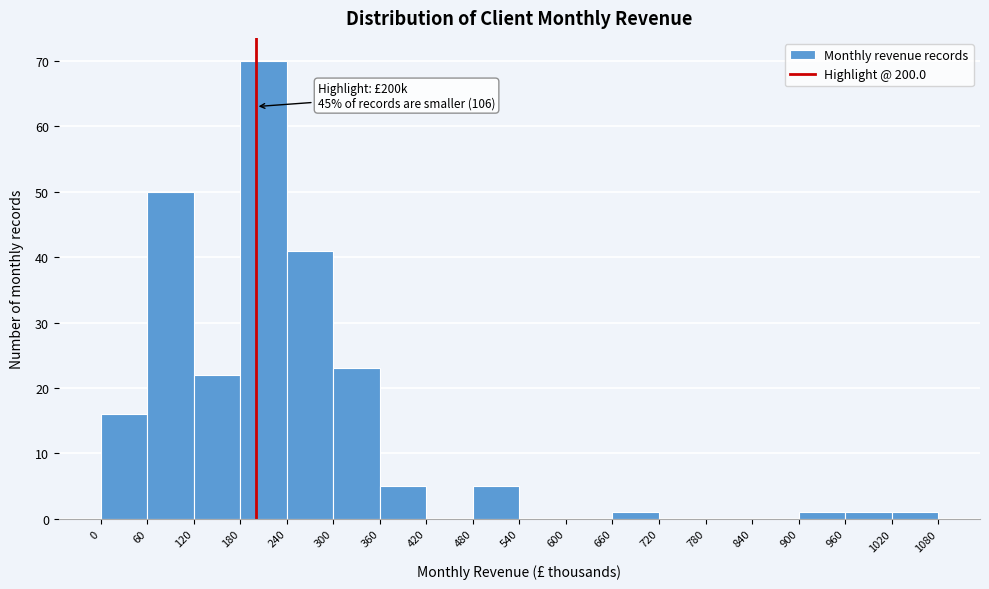

Over which range of the x-axis is the bar tallest?

180 to 240